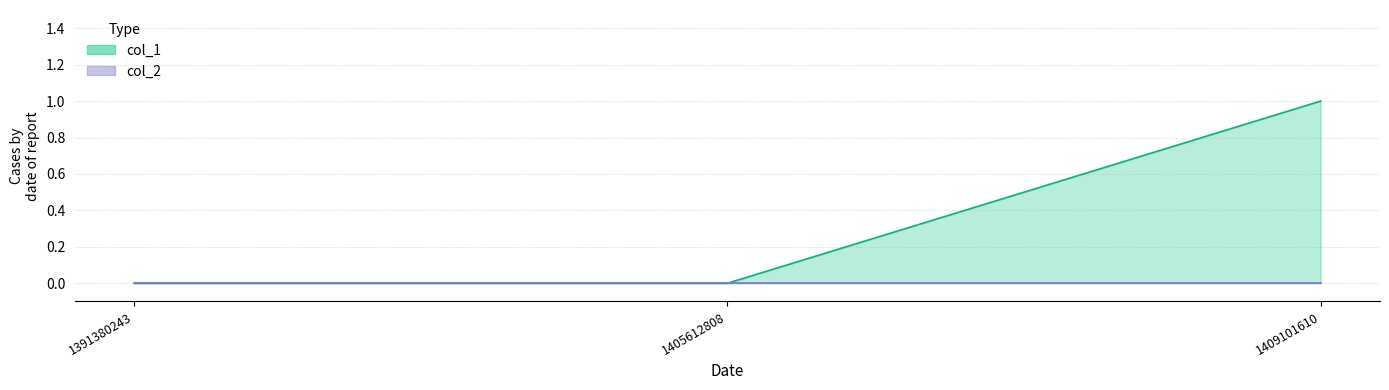

Reading left to right, list all the values displayed in this chart.

1391380243=0	1405612808=0	1409101610=1